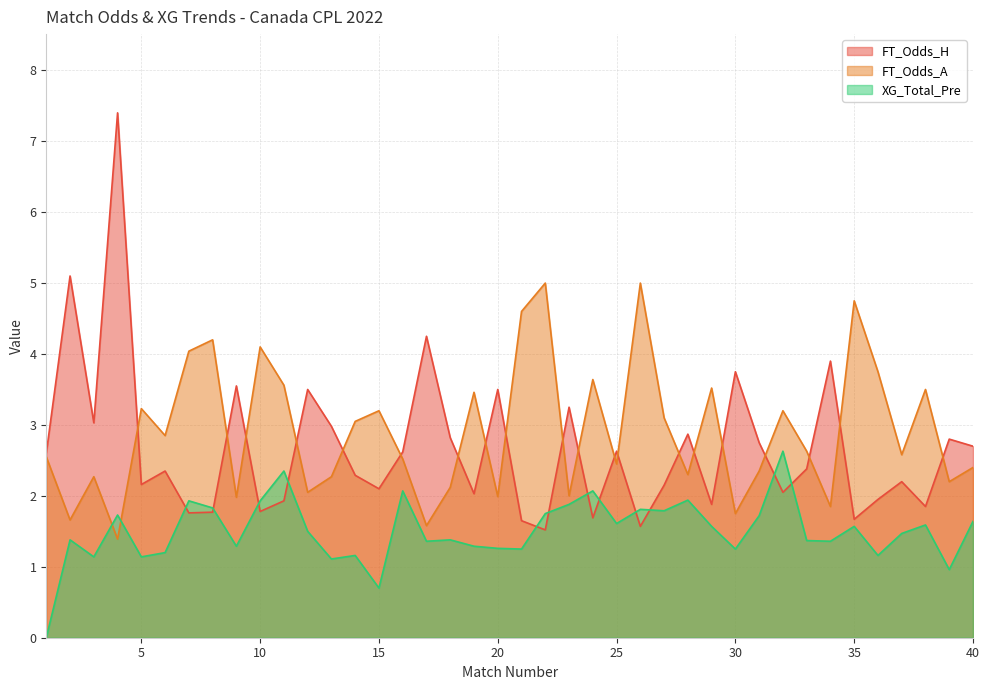

How many values in the FT_Odds_A series are below 2?

7